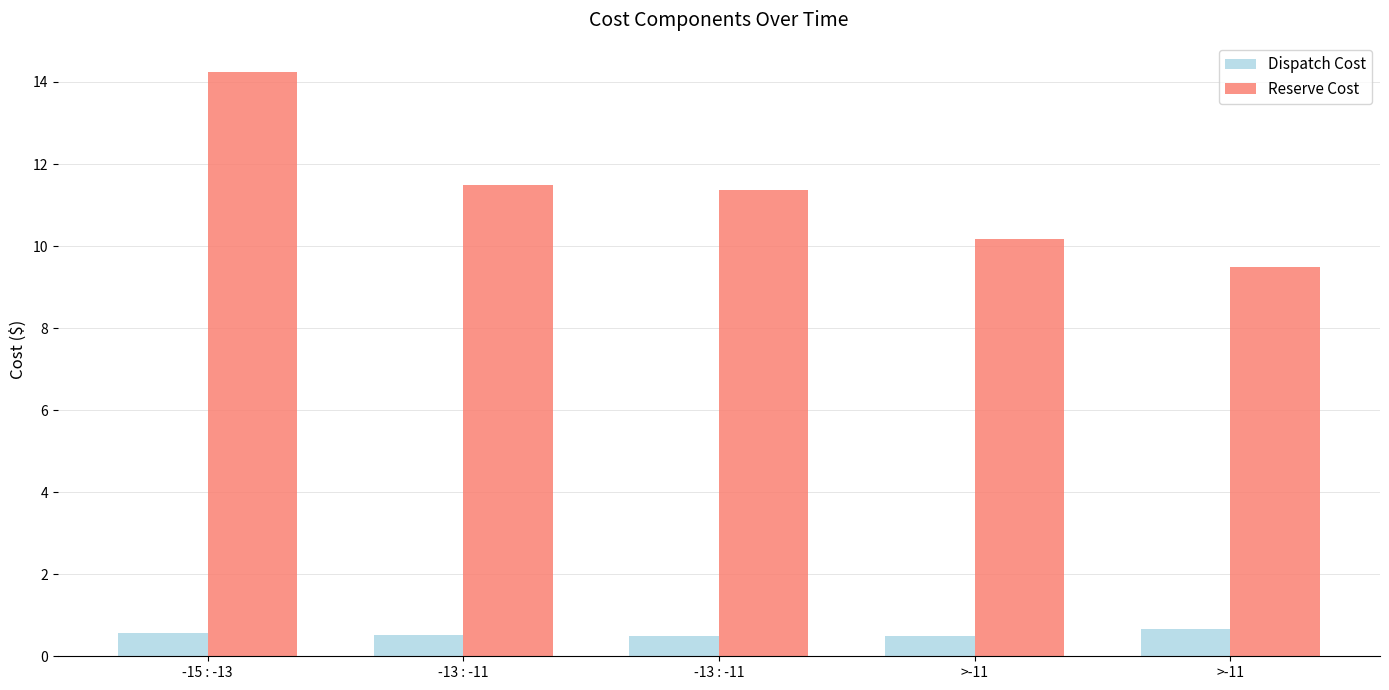

Between >-11 and >-11, which is larger?

>-11